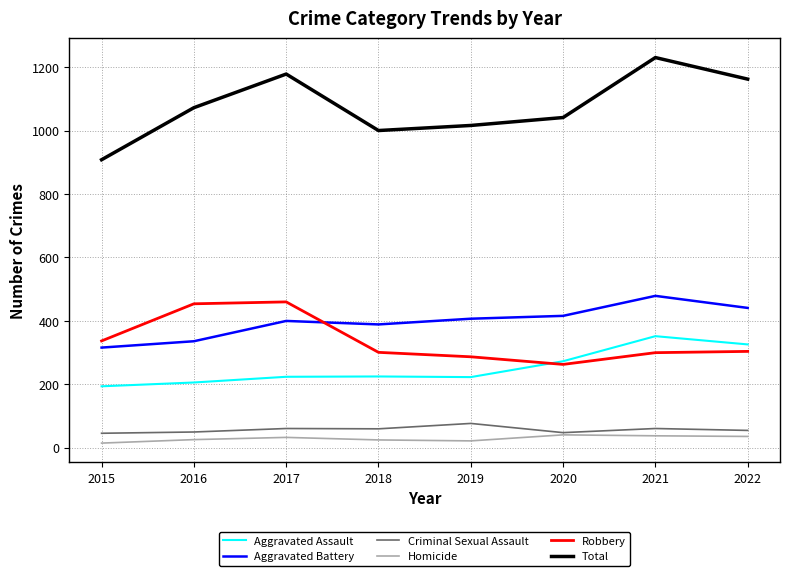

What are all the series names shown in the legend?

Aggravated Assault, Aggravated Battery, Criminal Sexual Assault, Homicide, Robbery, Total